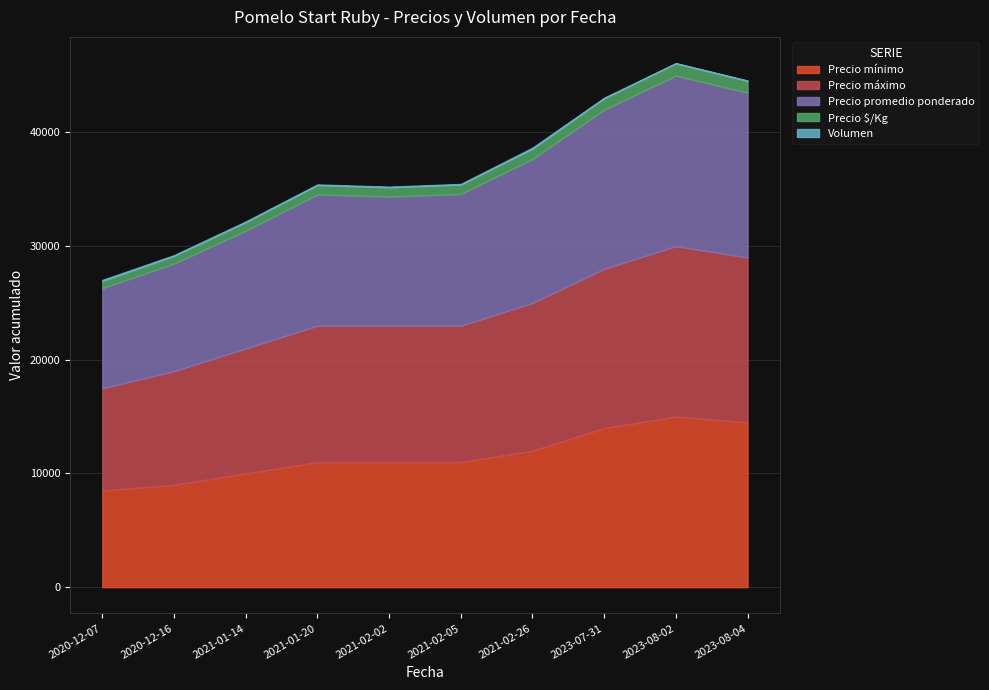

What is the spread (max minus min) of values at 2020-12-07?

8910